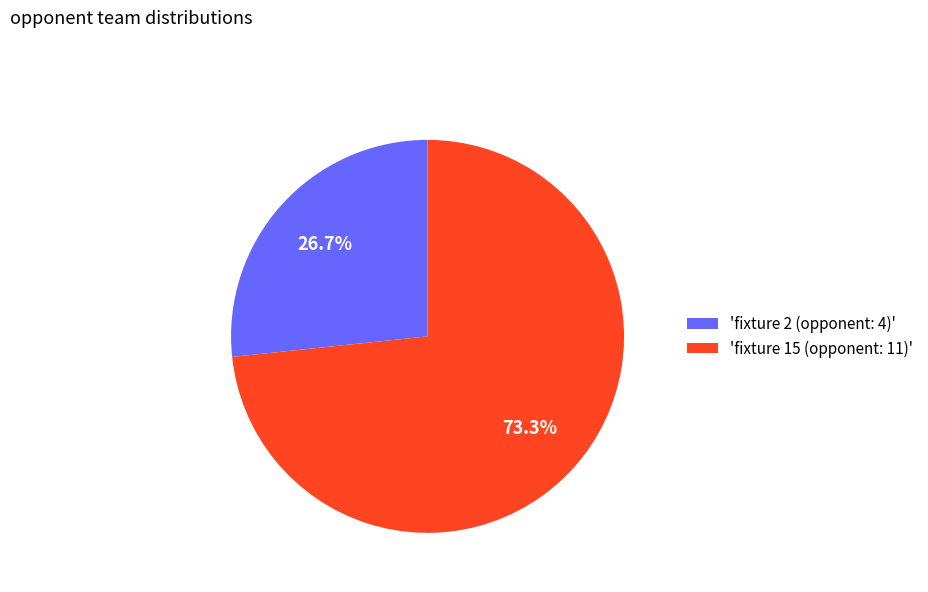

Between 'fixture 15 (opponent: 11)' and 'fixture 2 (opponent: 4)', which is larger?

'fixture 15 (opponent: 11)'